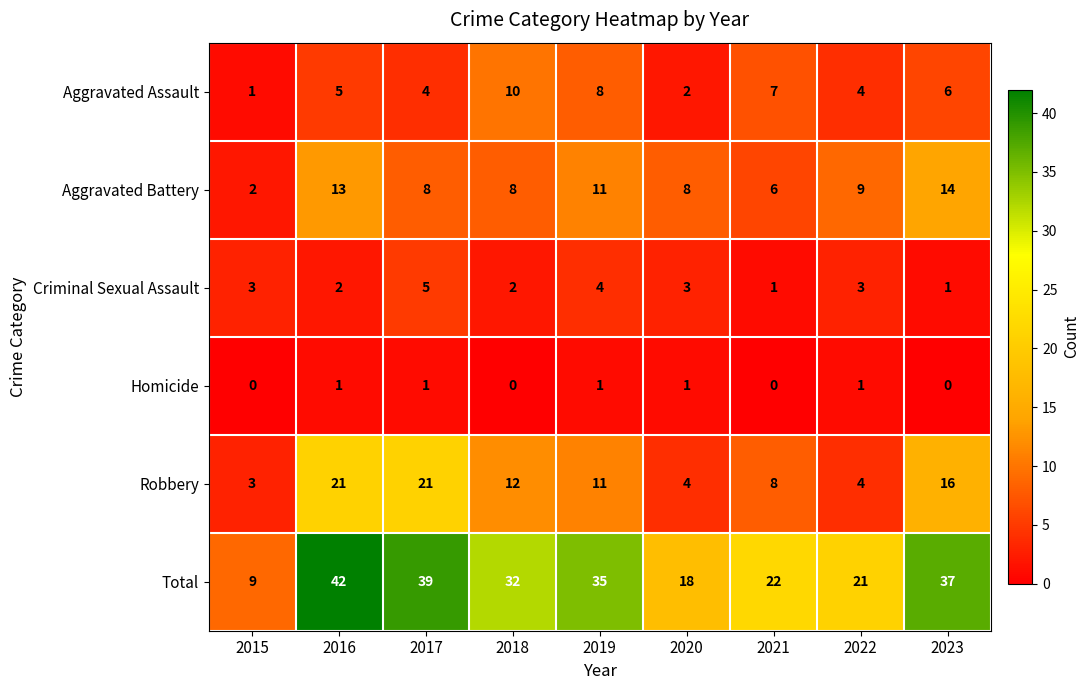

What is the difference between the maximum and minimum values in the Robbery series?

18